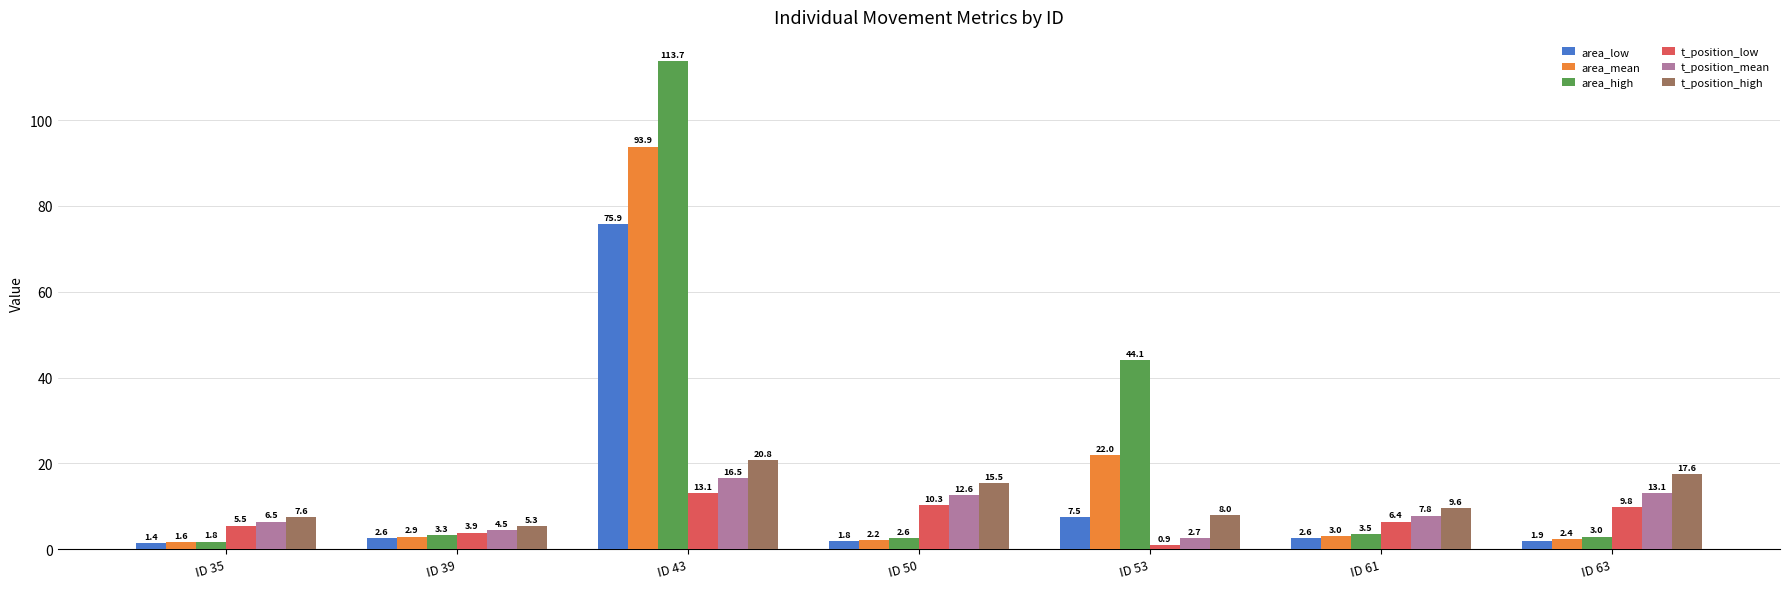

Which label corresponds to the largest value in the chart?

ID 43